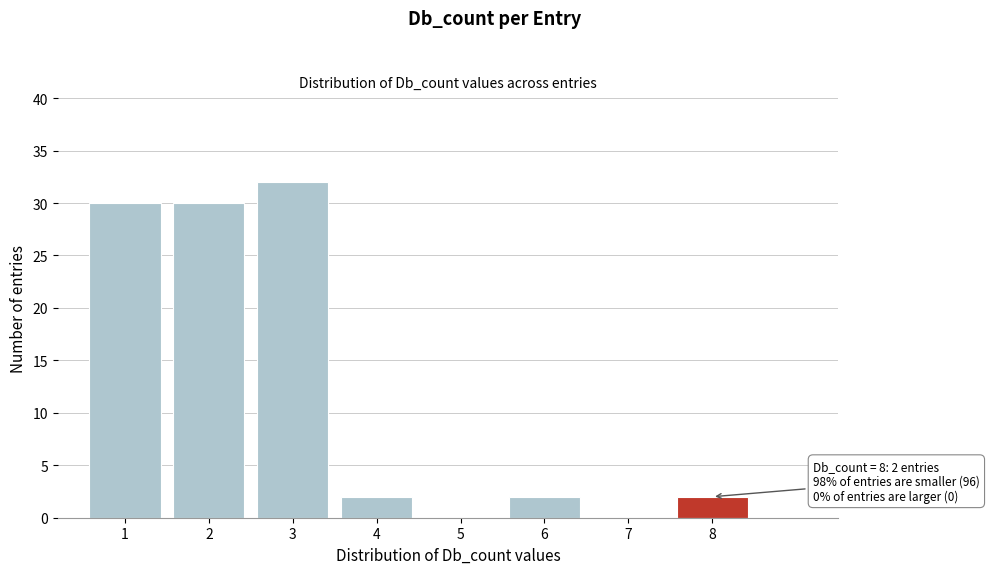

Which range on the x-axis has the tallest bar?

2.5 to 3.5